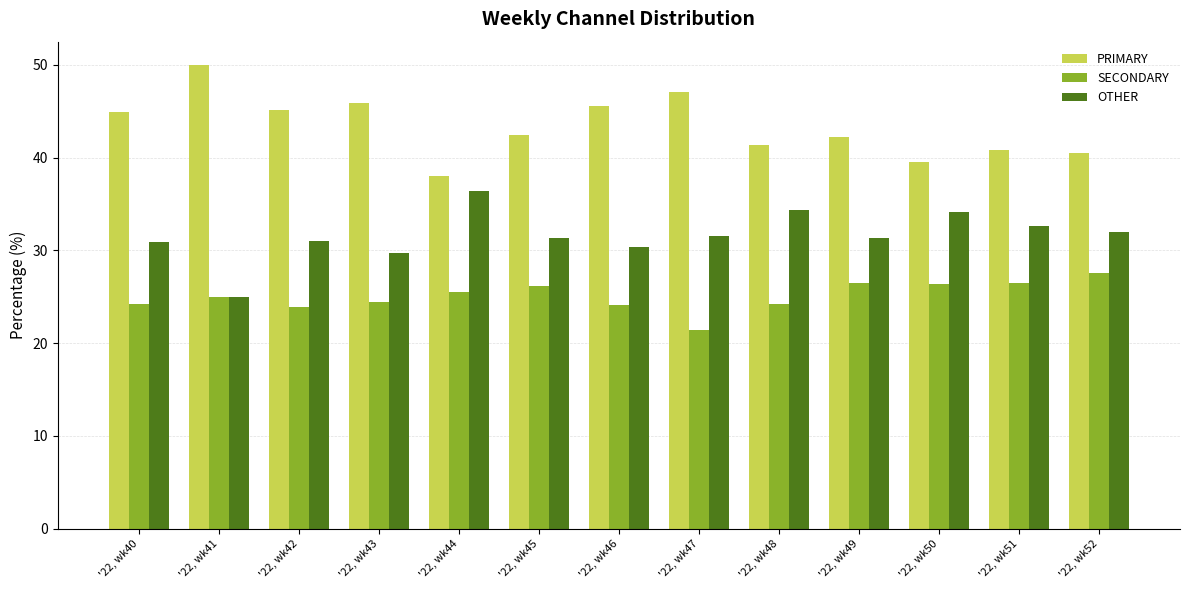

Which series has the largest total across all categories?

PRIMARY